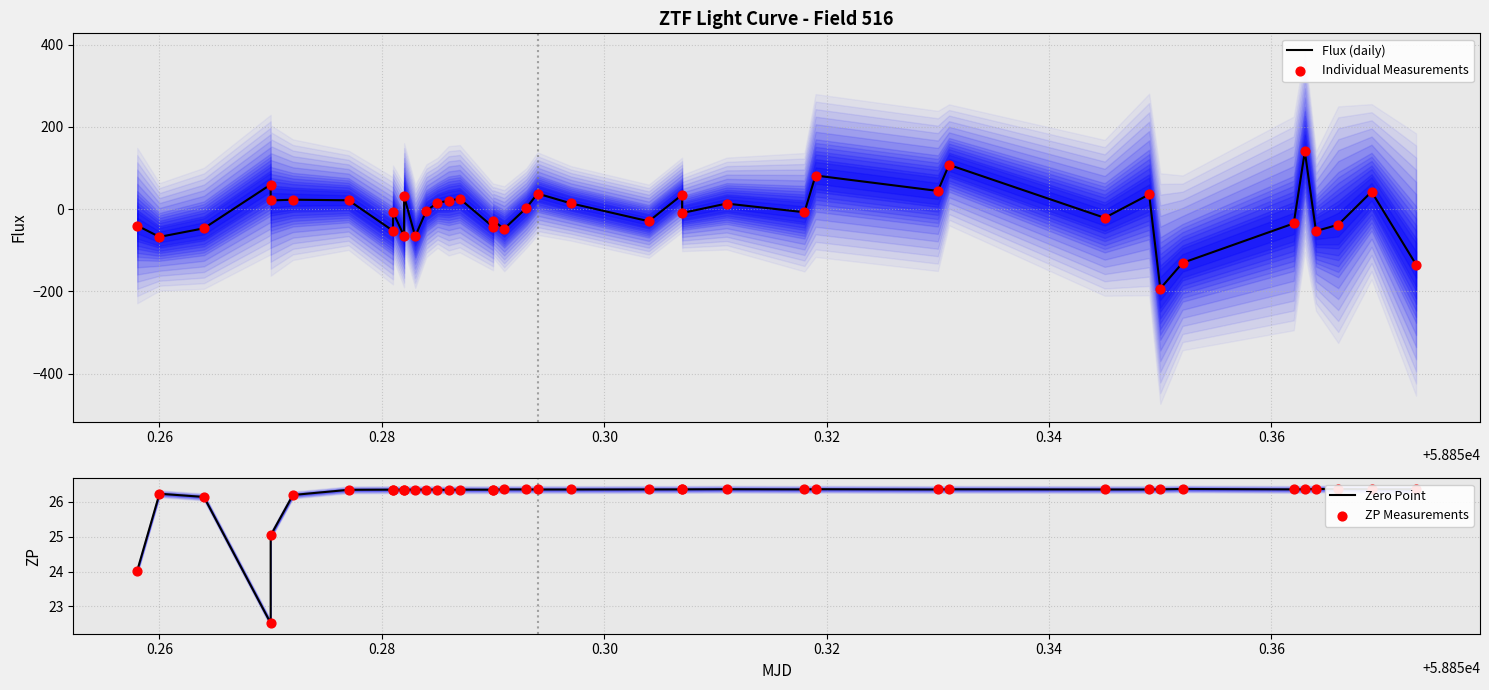

Which series reaches the maximum Y coordinate?

Flux (daily)